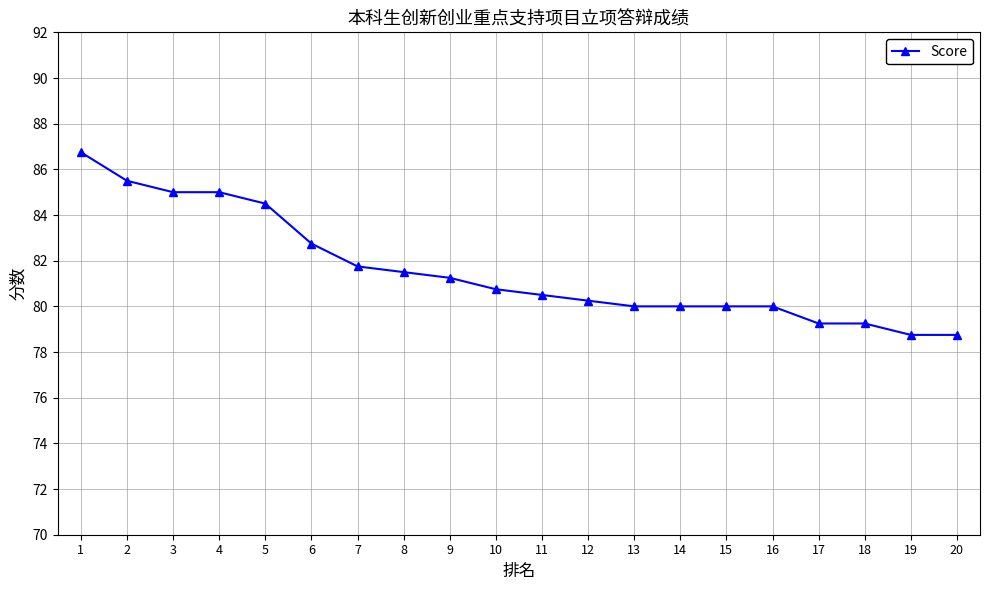

Does the chart have visible grid lines?

Yes